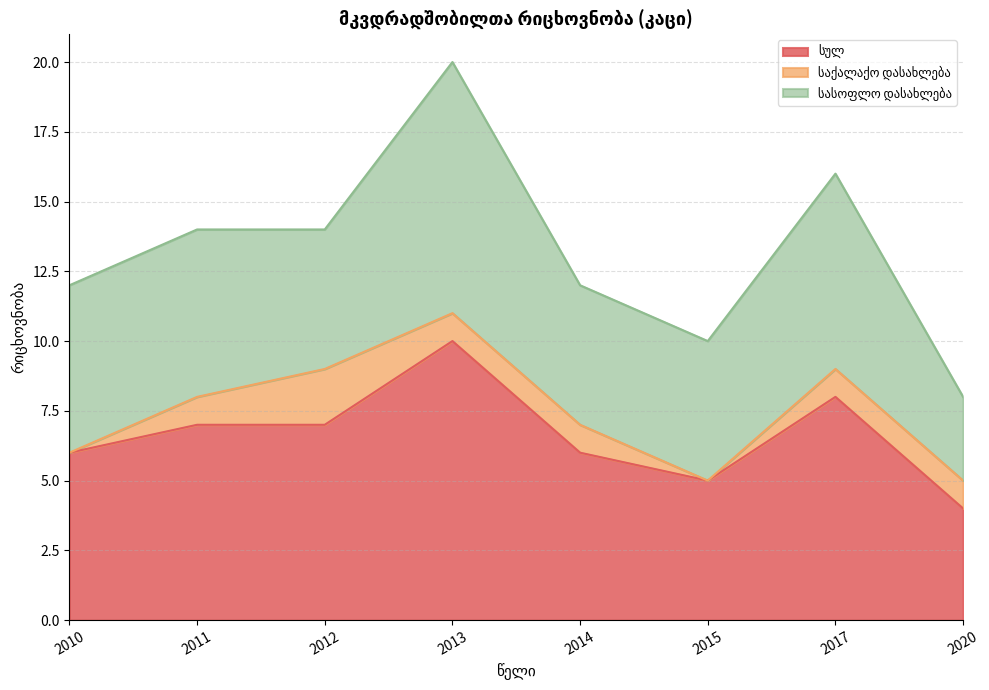

How many საქალაქო დასახლება values are between 1 and 2?

6